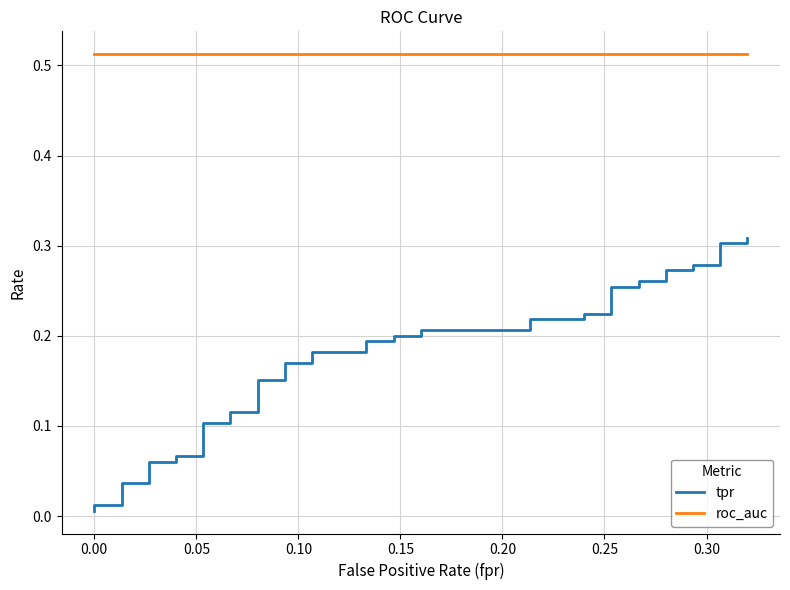

Count the number of categories in the chart.

40